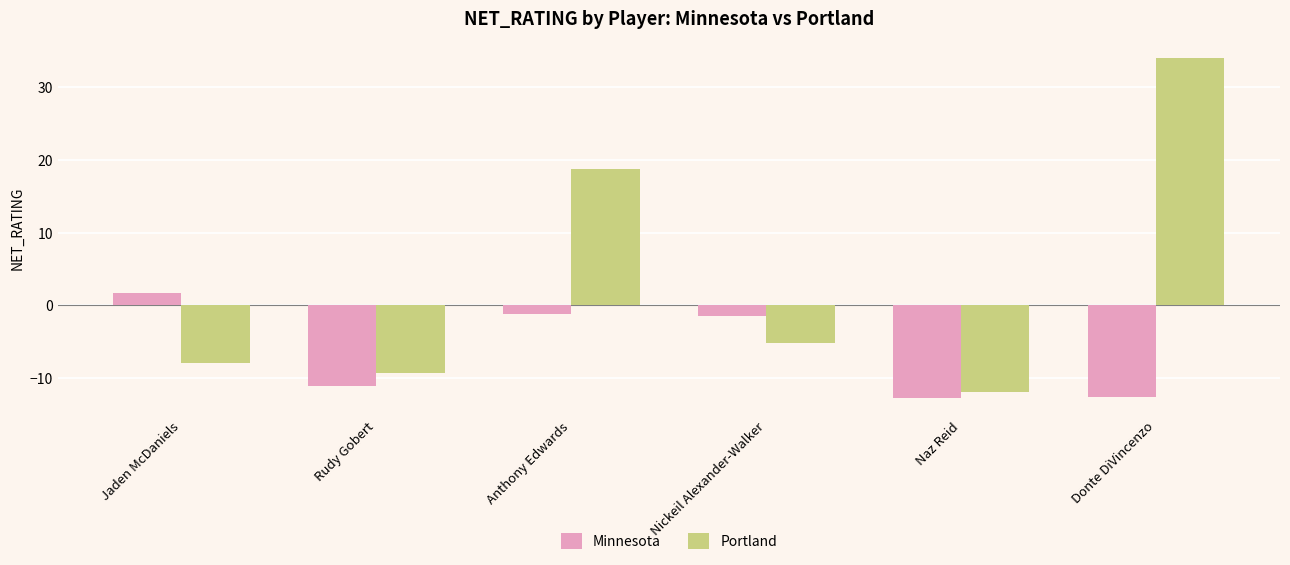

At Naz Reid, list the series in order from smallest to largest.

Minnesota, Portland